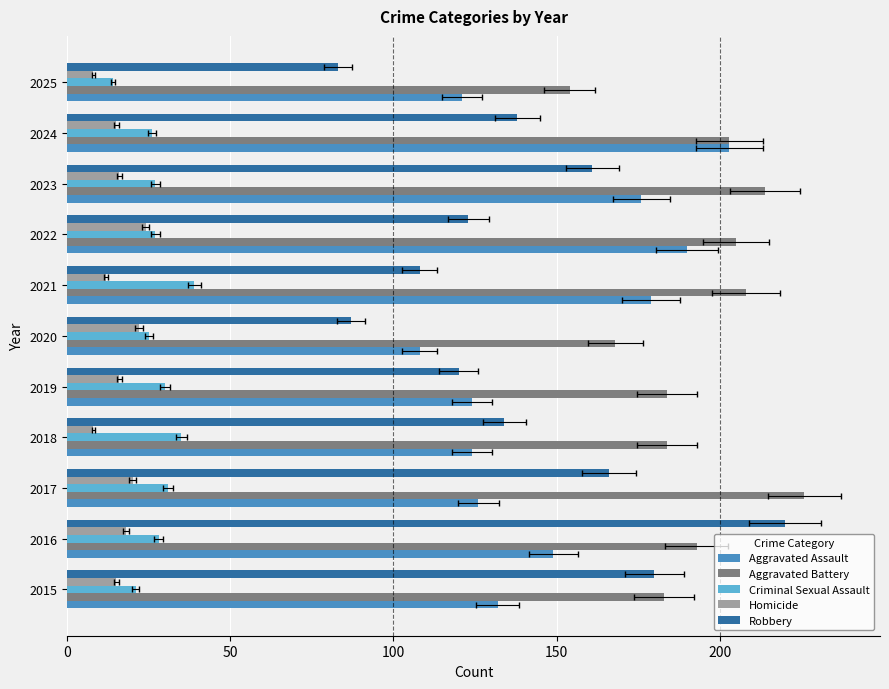

How many bars are there in total?

55